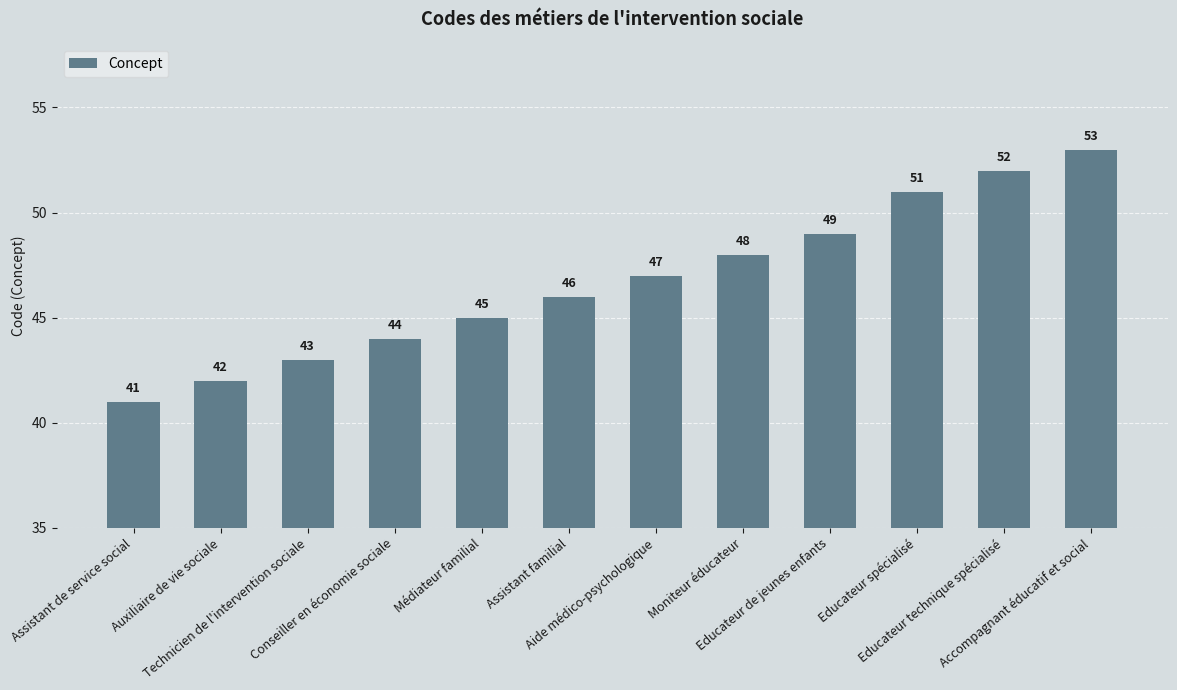

What is the smallest value displayed?

41